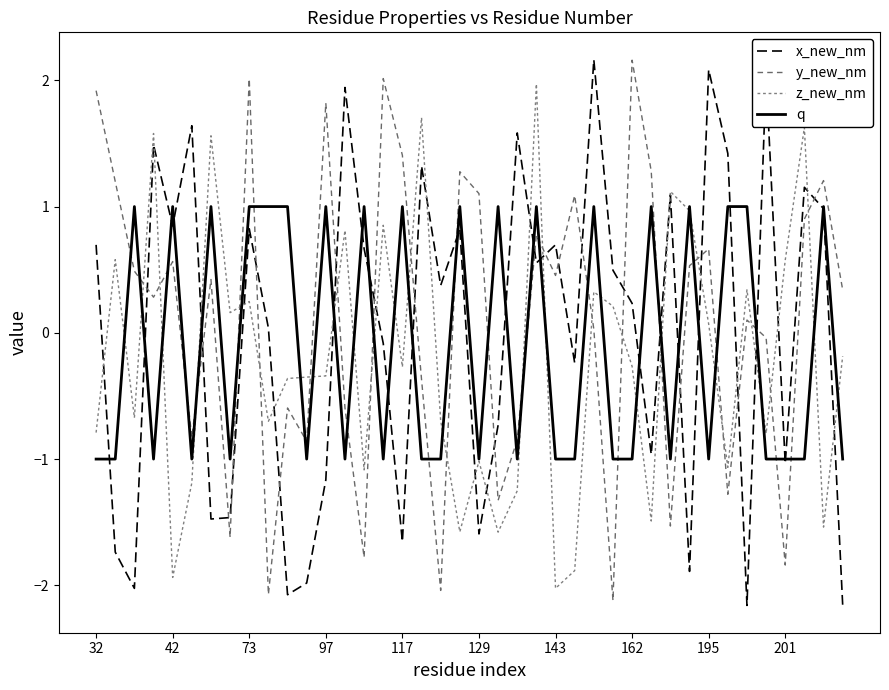

Which series has the largest range (max minus min)?

x_new_nm